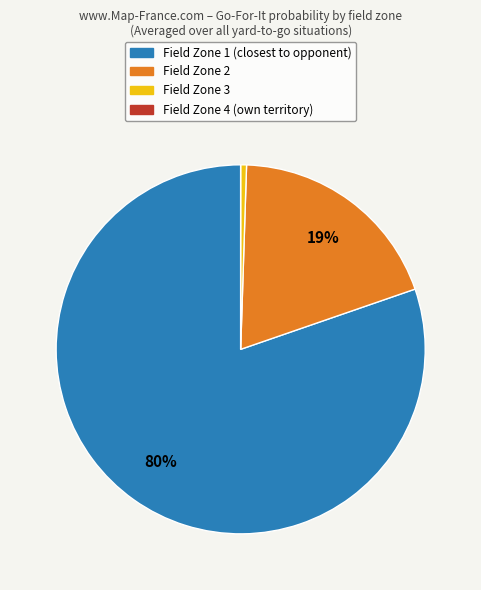

To the nearest percent, what is the difference between the largest and smallest slice percentages?

80%